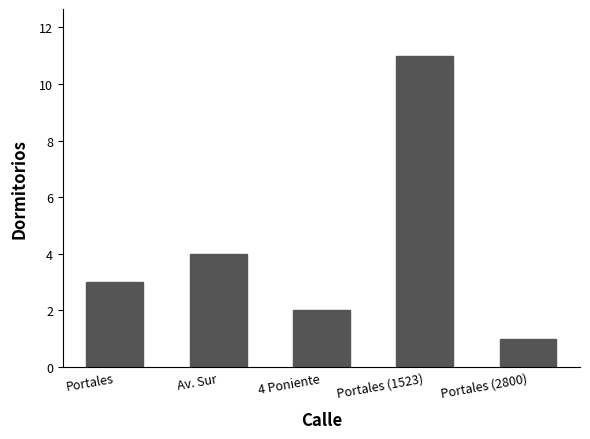

Count the values in the range 2 to 4.

3